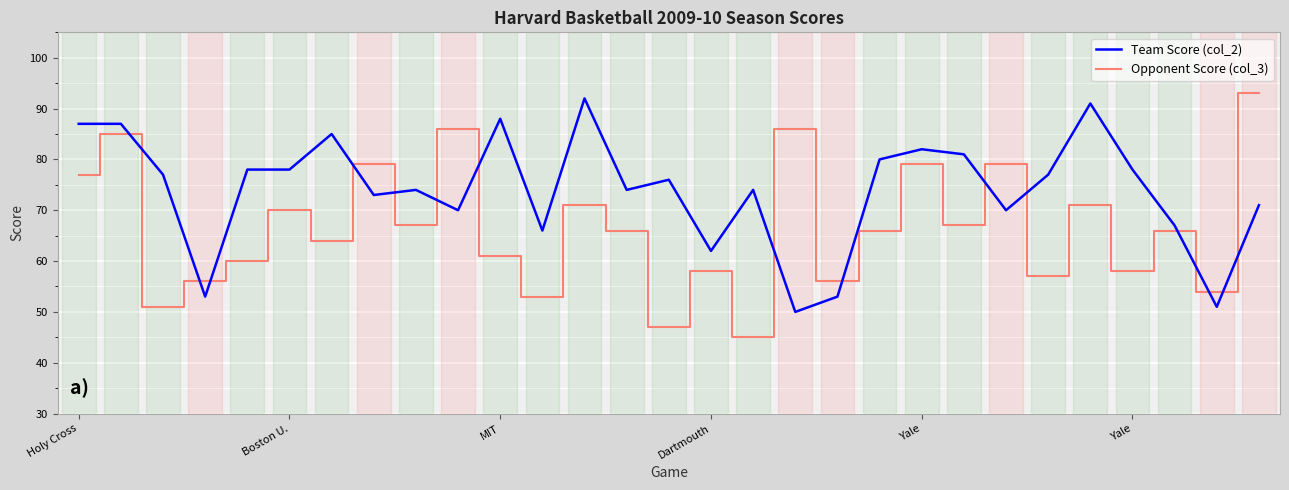

What are all the series names shown in the legend?

Team Score (col_2), Opponent Score (col_3)